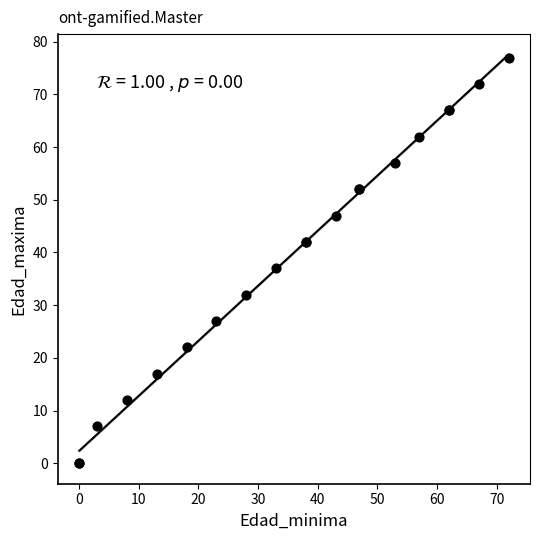

What Y value in the scatter plot is closest to 38?

37